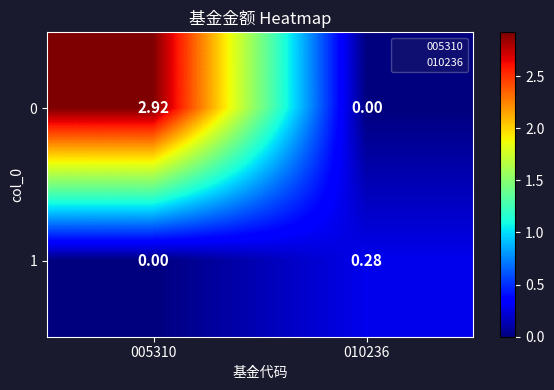

Is the value of 1 at 010236 greater than the value of 0 at 010236?

Yes